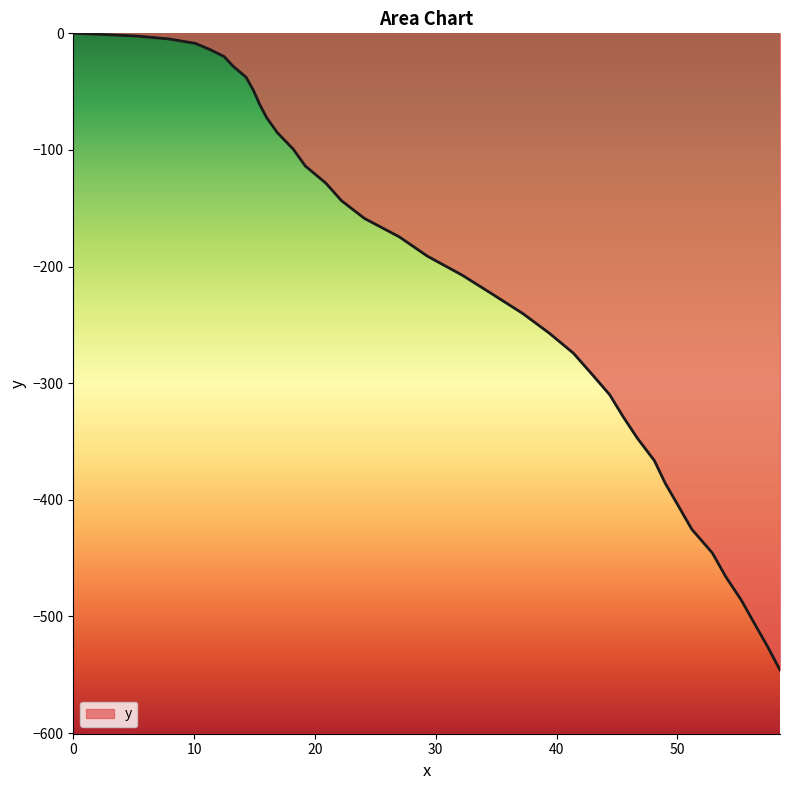

What is the difference between the maximum and second lowest values?

526.4